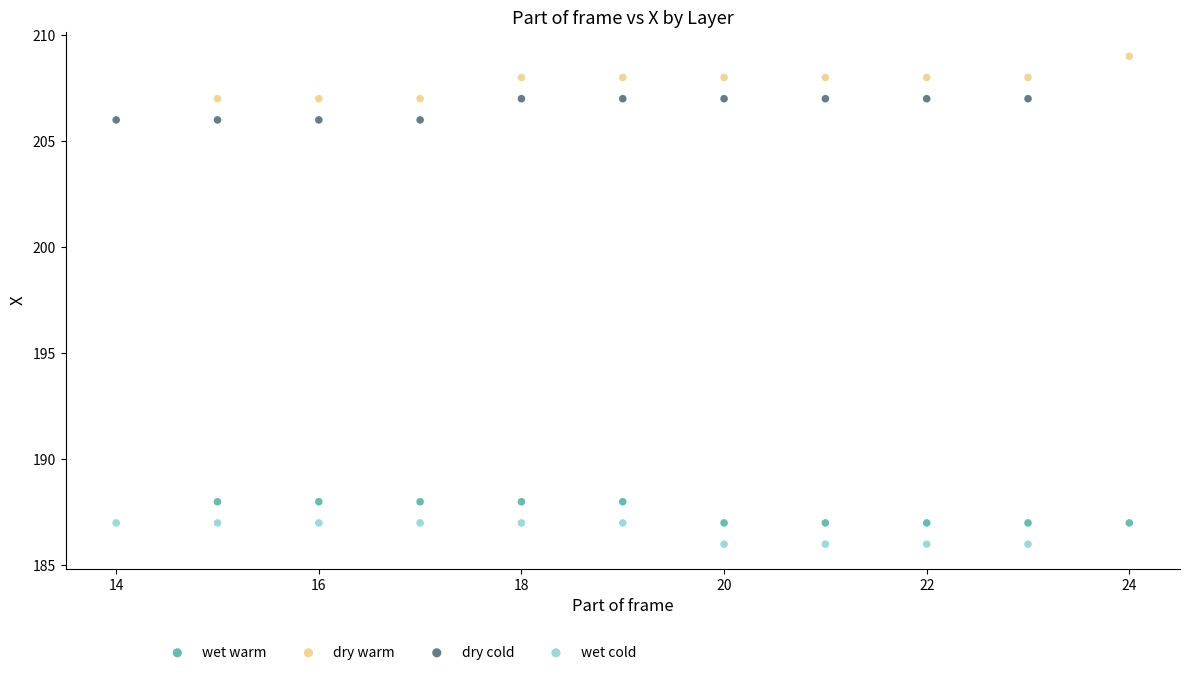

Which series reaches the minimum Y coordinate?

wet cold